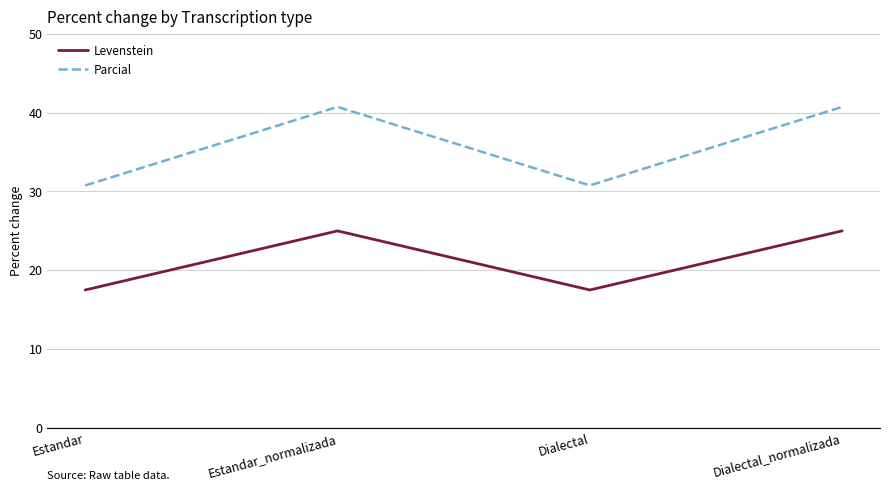

Reading right to left, extract all data points from this chart.

Levenstein: 25.0	17.5	25.0	17.5
Parcial: 40.7	30.8	40.7	30.8